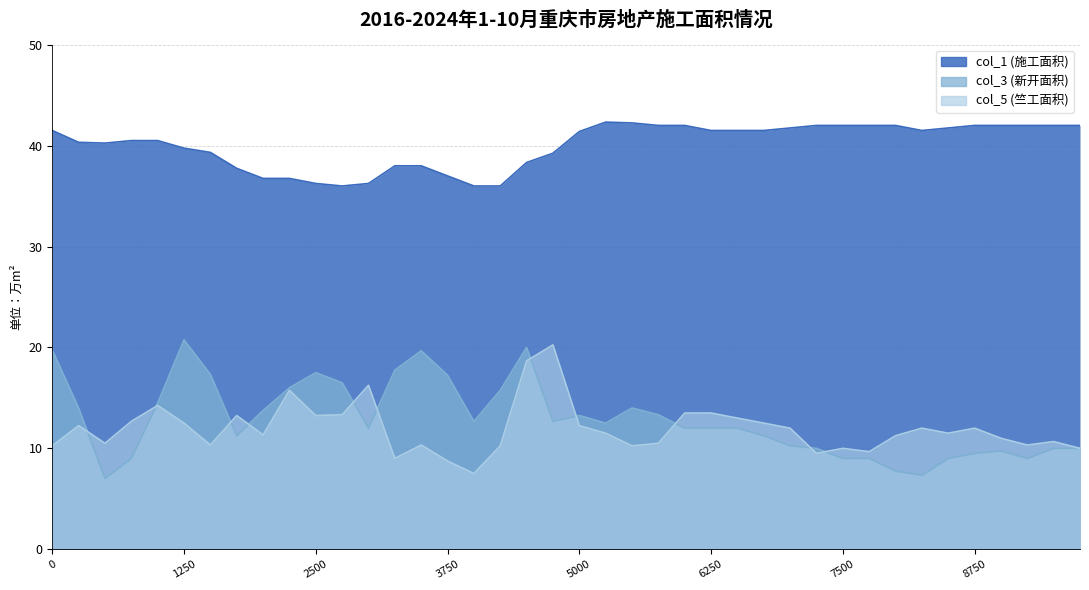

In col_3, how many points are lower than both neighbors (excluding endpoints)?

8